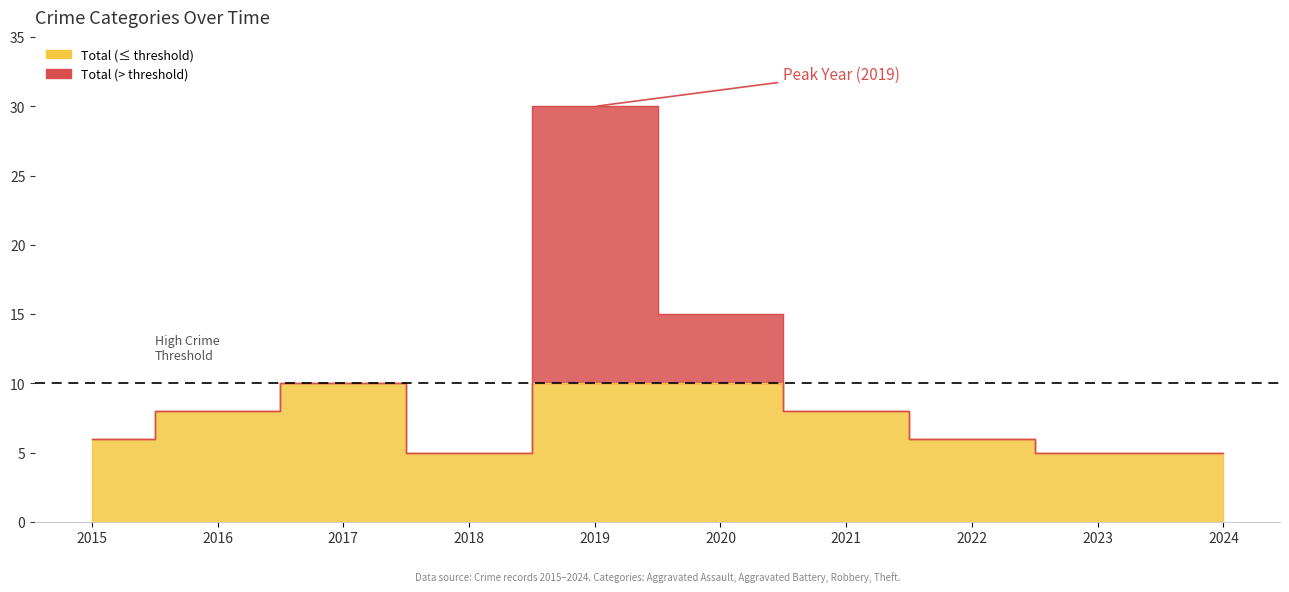

Between 2021 and 2022, which is larger?

2021